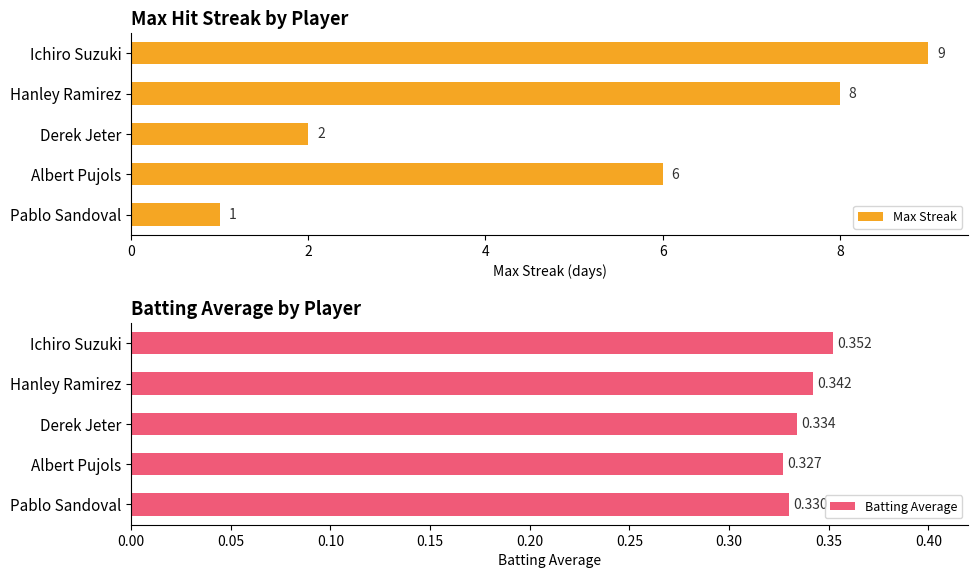

List the labels in order of Max Streak value, smallest first.

Pablo Sandoval, Derek Jeter, Albert Pujols, Hanley Ramirez, Ichiro Suzuki